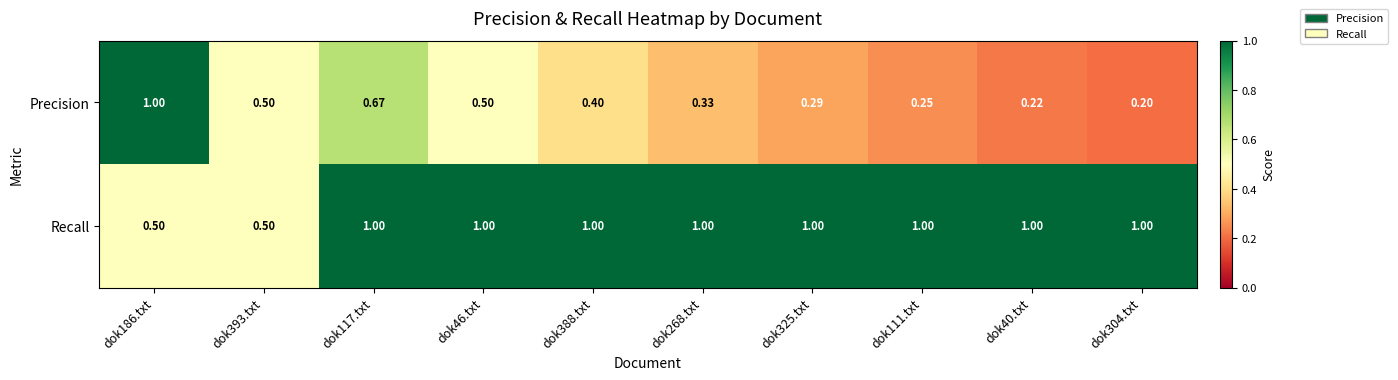

Which series has the largest total across all categories?

Recall